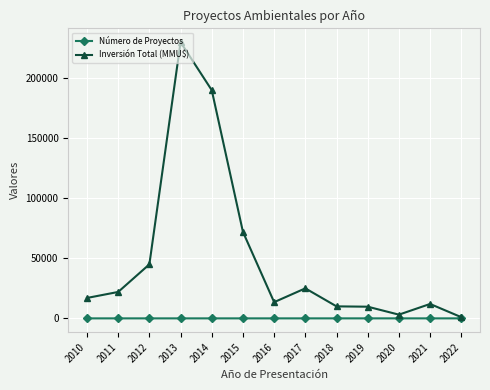

What are all the series names shown in the legend?

Número de Proyectos, Inversión Total (MMU$)